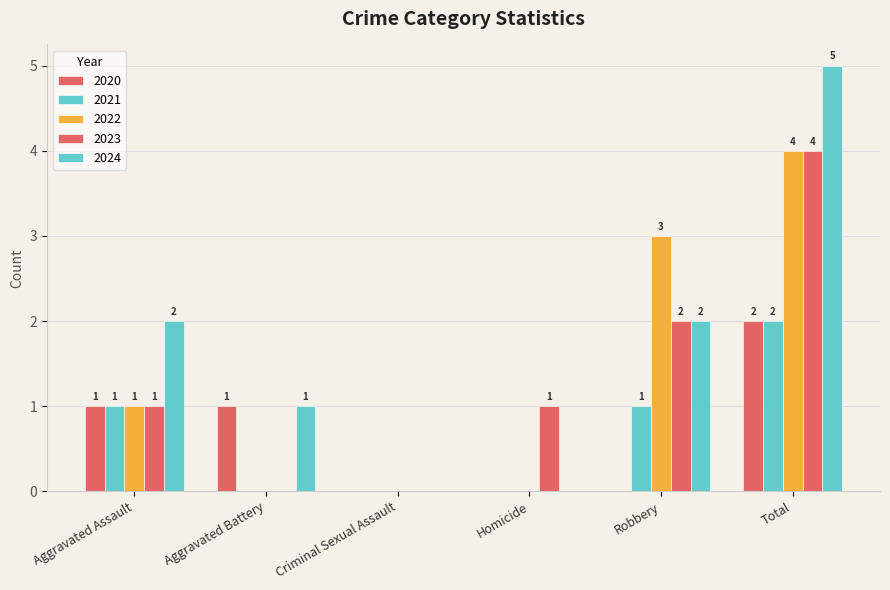

Reading left to right, transcribe all the data shown in this chart.

2023: 1	0	0	1	2	4
2024: 2	1	0	0	2	5
2022: 1	0	0	0	3	4
2020: 1	1	0	0	0	2
2021: 1	0	0	0	1	2